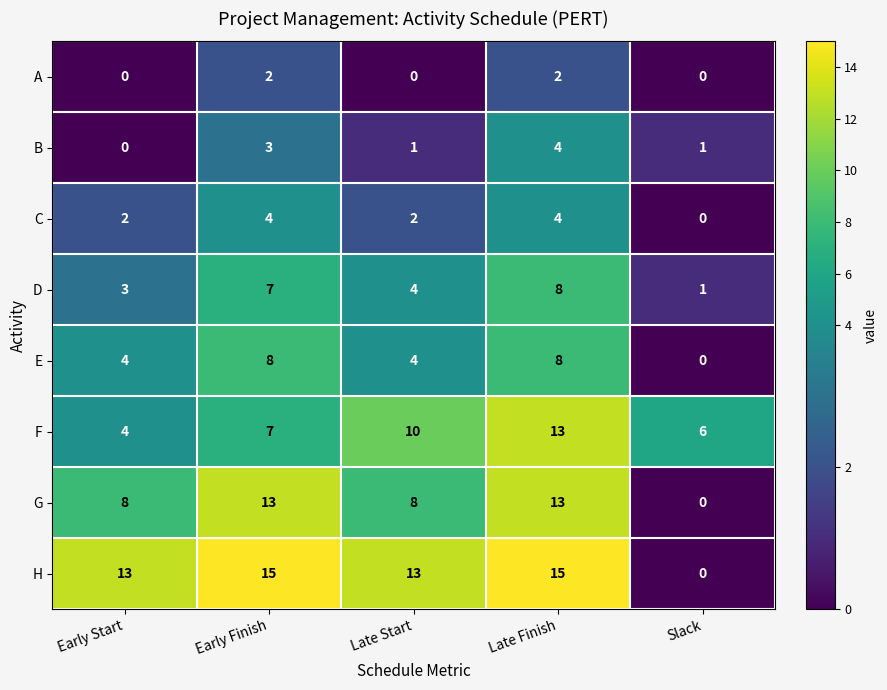

Which series changed the most between Late Start and Late Finish?

G